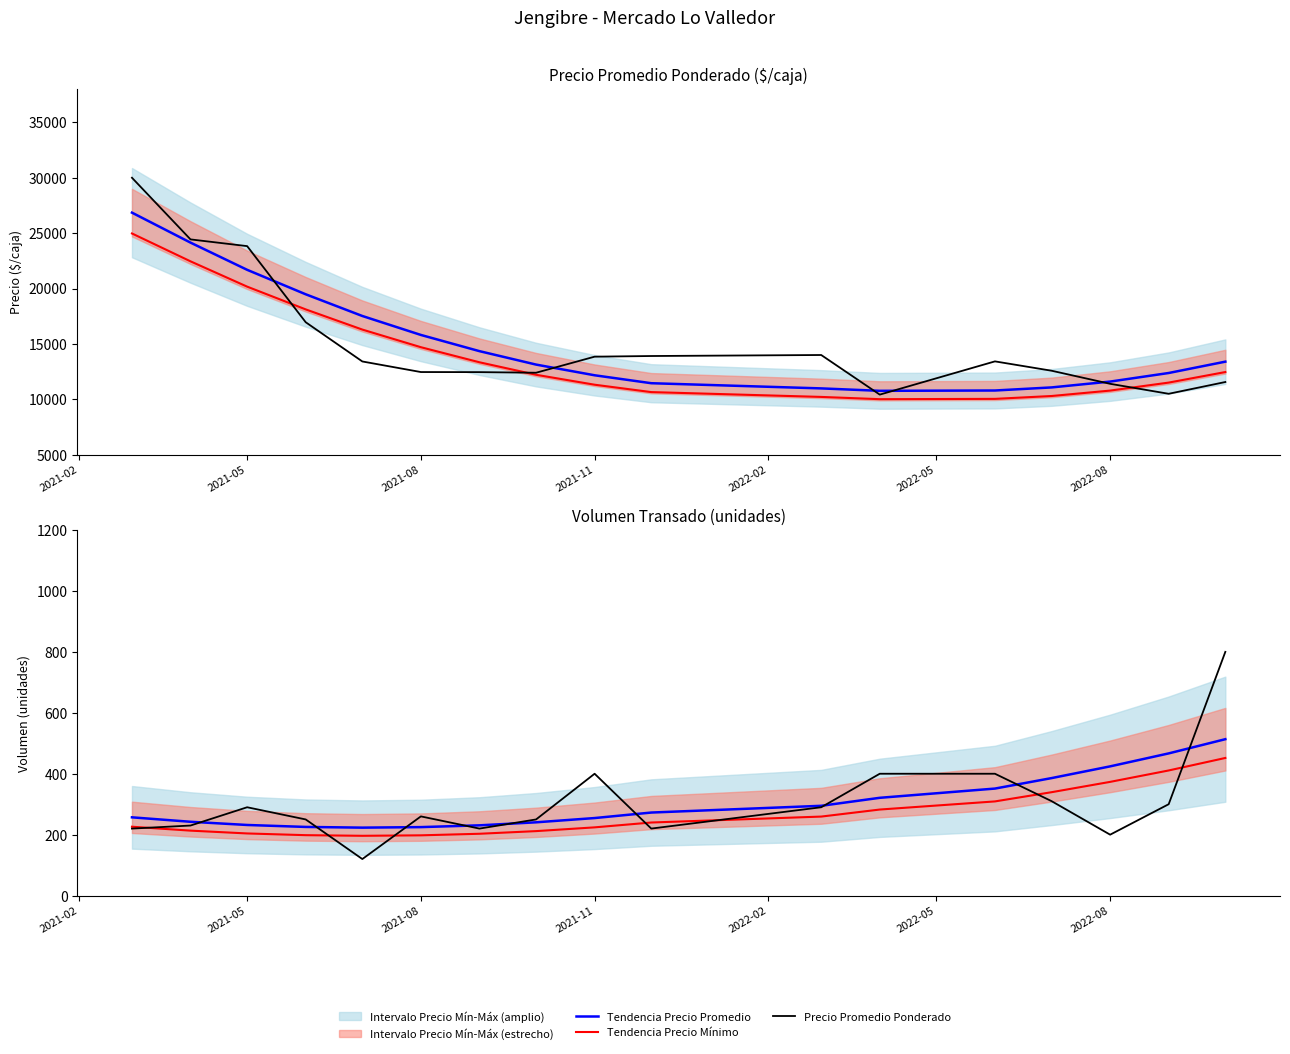

How many values in the Tendencia Volumen series exceed 256?

9